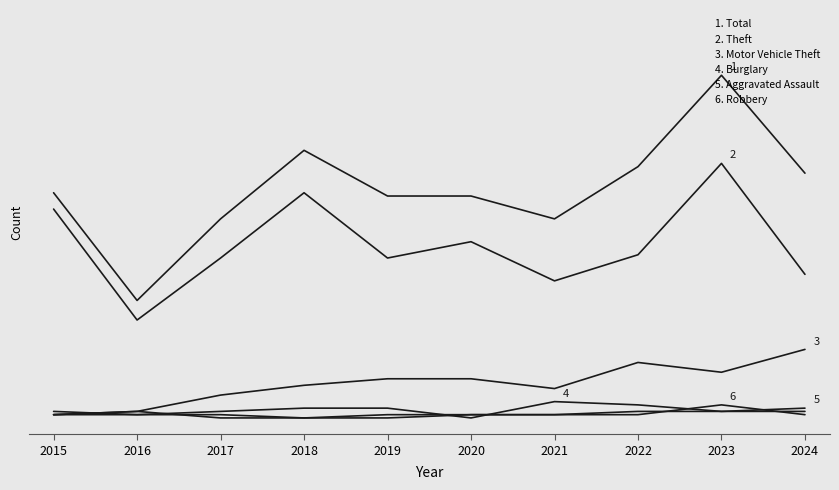

Which label corresponds to the largest value in the chart?

2023